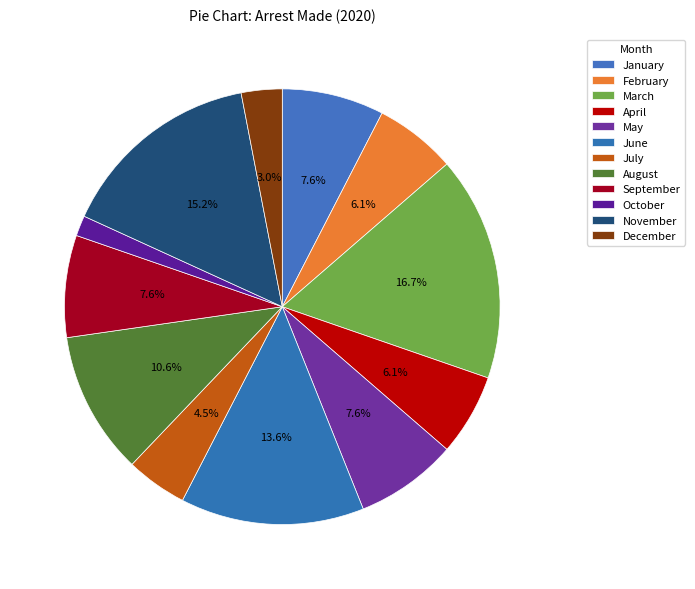

How many slices are in this pie chart?

12